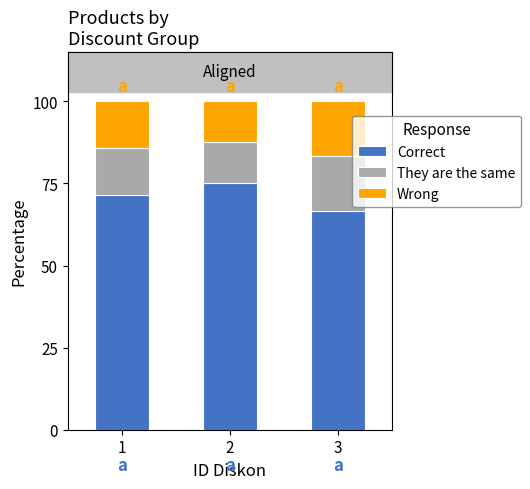

What is the difference between the Correct values at 1 and 3?

4.8